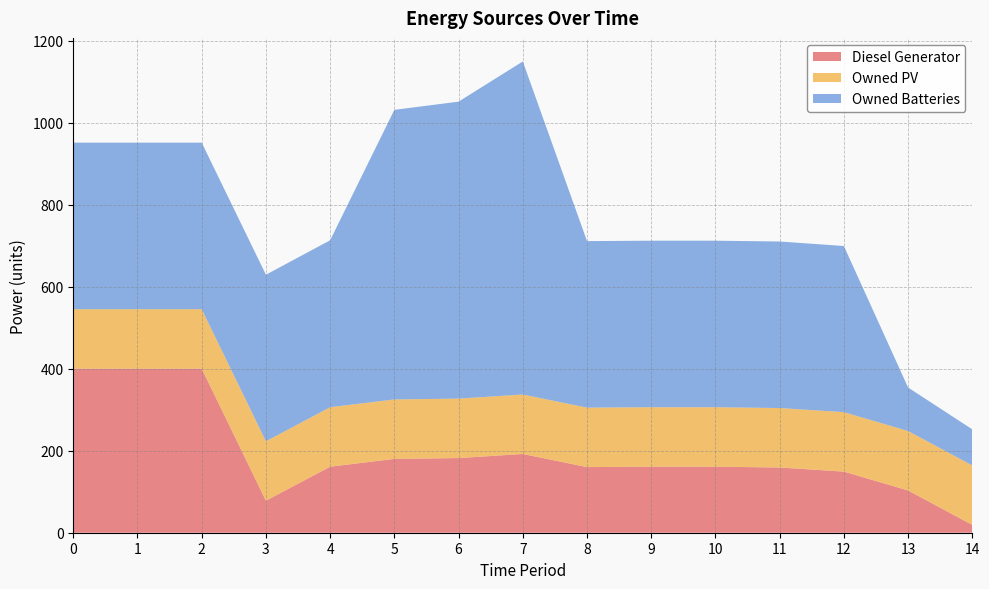

Reading left to right, extract all data points from this chart.

Diesel Generator: 400	400	400	78	161	180	182	192	160	161	161	159	149	103	19
Owned PV: 145	145	145	145	145	145	145	145	145	145	145	145	145	145	145
Owned Batteries: 406	406	406	406	407	706	724	812	406	406	406	406	405	106	88